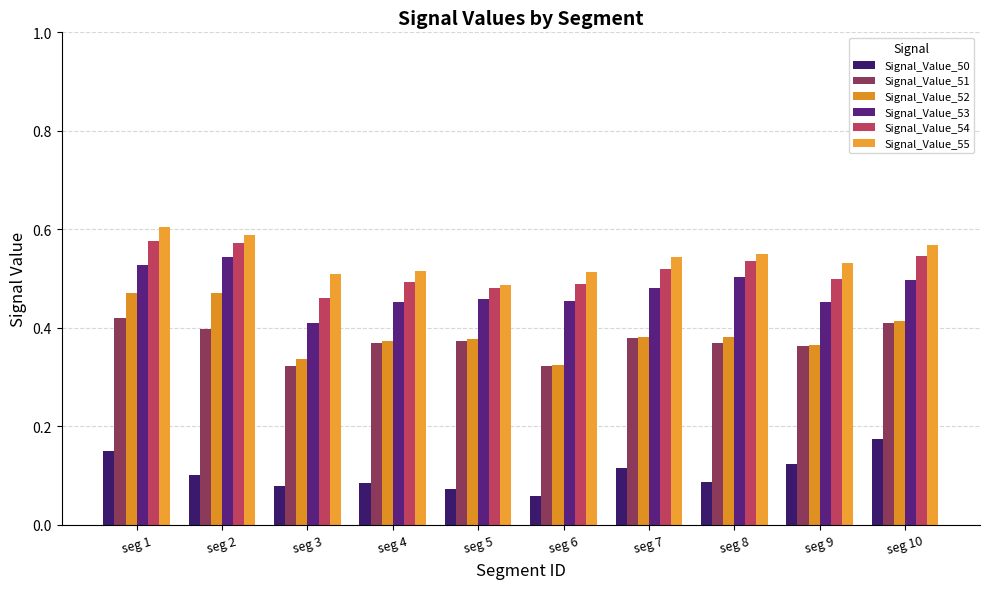

What is the highest value of the Signal_Value_50 series?

0.2